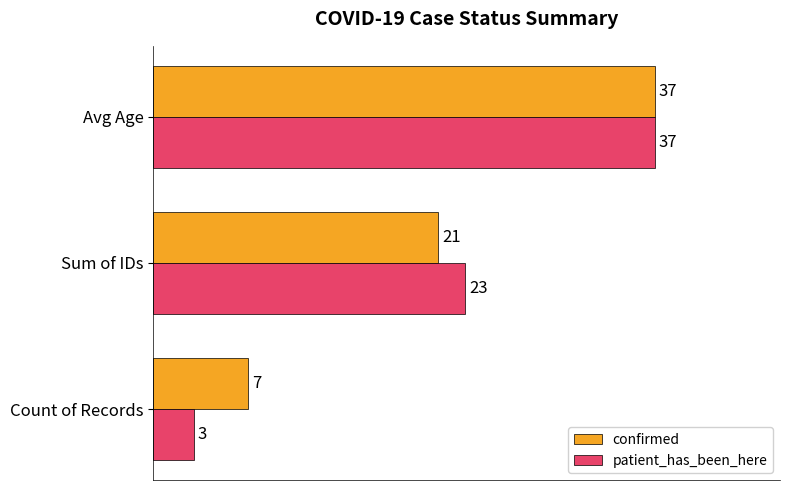

How many data points in patient_has_been_here are less than 23?

1